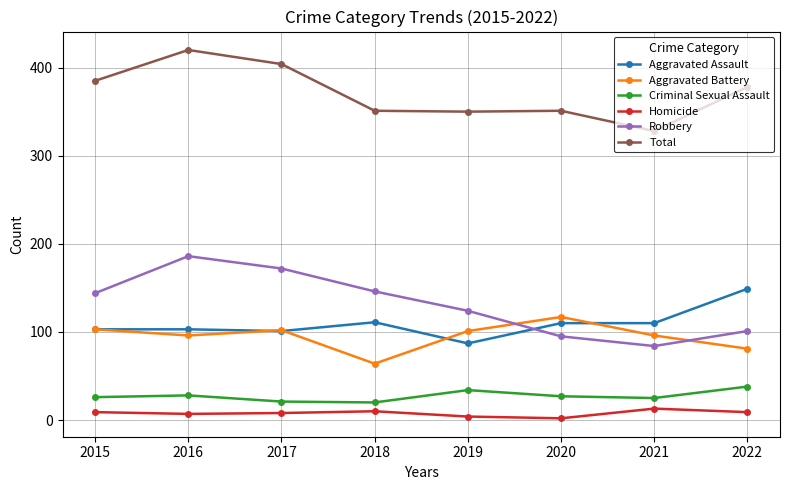

What is the average value of the Criminal Sexual Assault series?

27